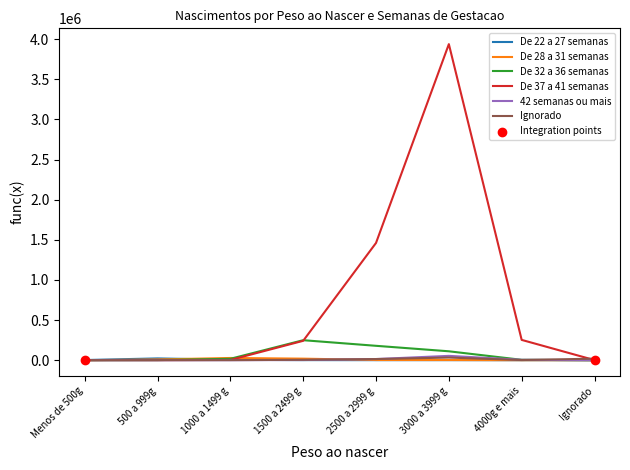

Is the value of Ignorado at 1000 a 1499 g greater than the value of De 32 a 36 semanas at 2500 a 2999 g?

No